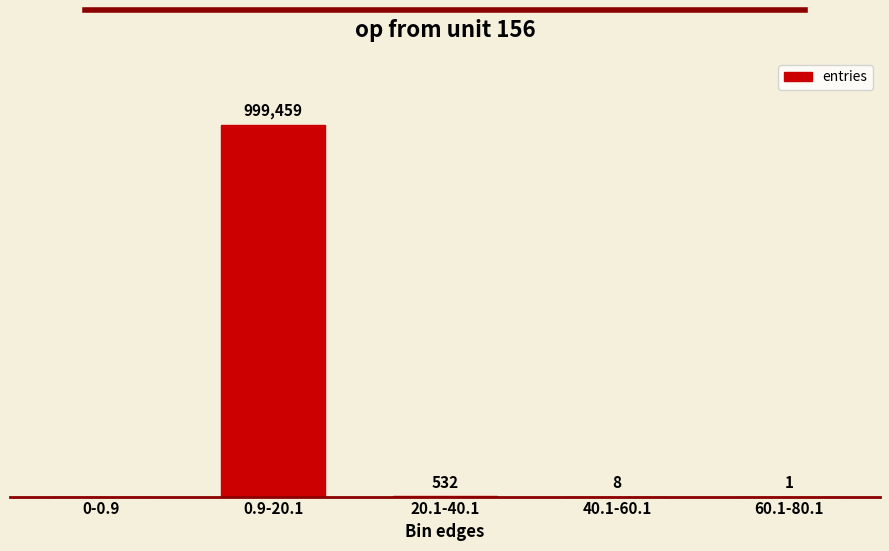

What position from the left is 0.9-20.1?

2